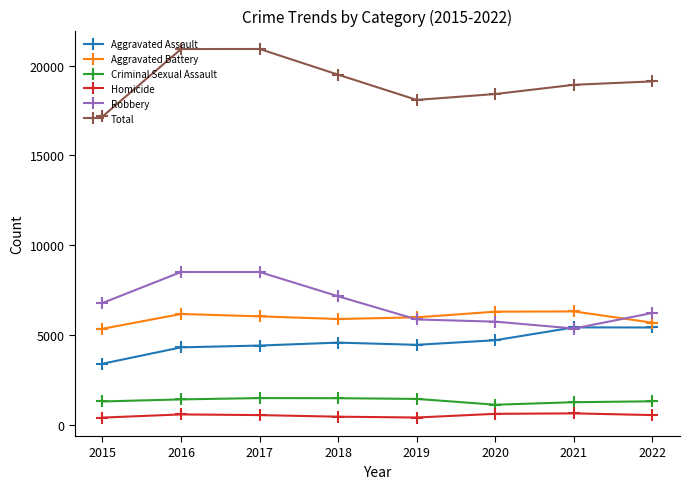

What are all the series names shown in the legend?

Aggravated Assault, Aggravated Battery, Criminal Sexual Assault, Homicide, Robbery, Total